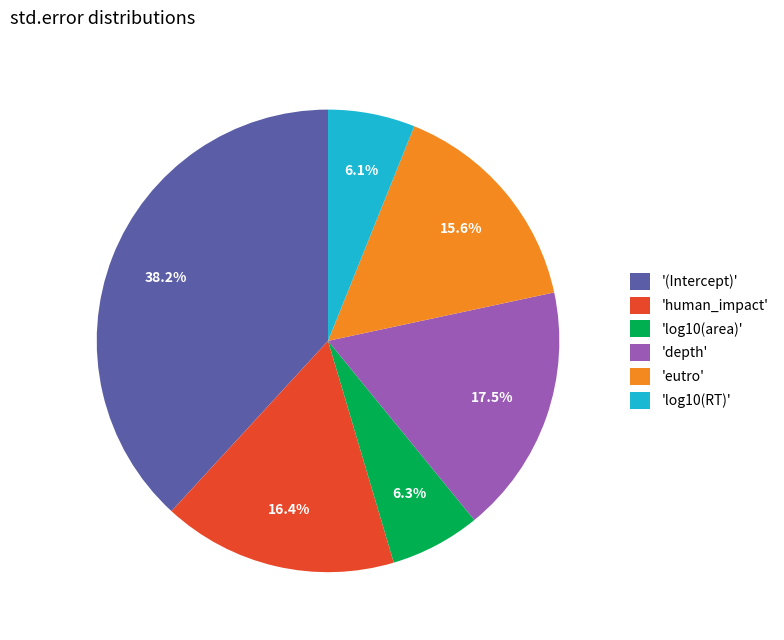

What percentage is NOT represented by 'eutro'?

84.4%